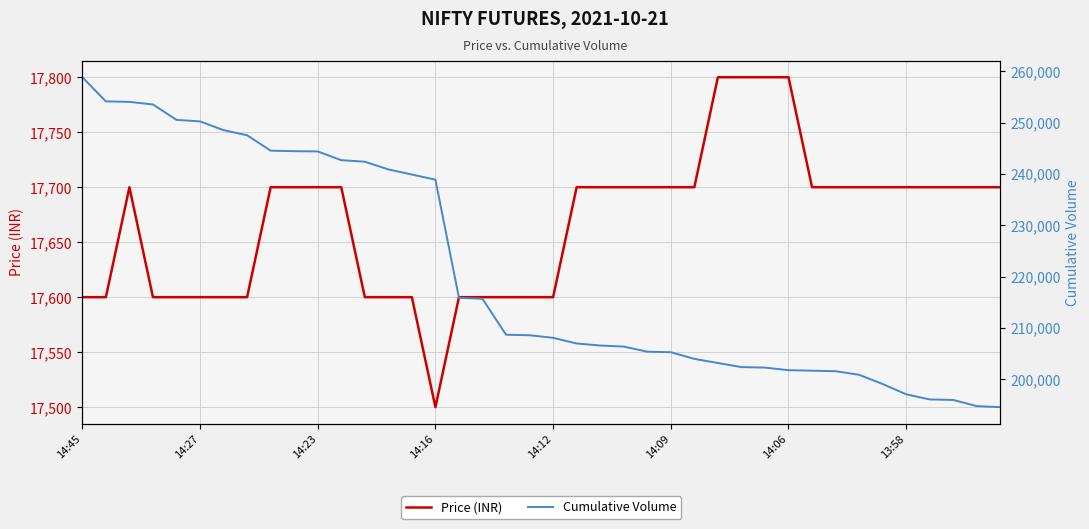

What is the value of the Cumulative Volume point at the 5th from the left?

250540